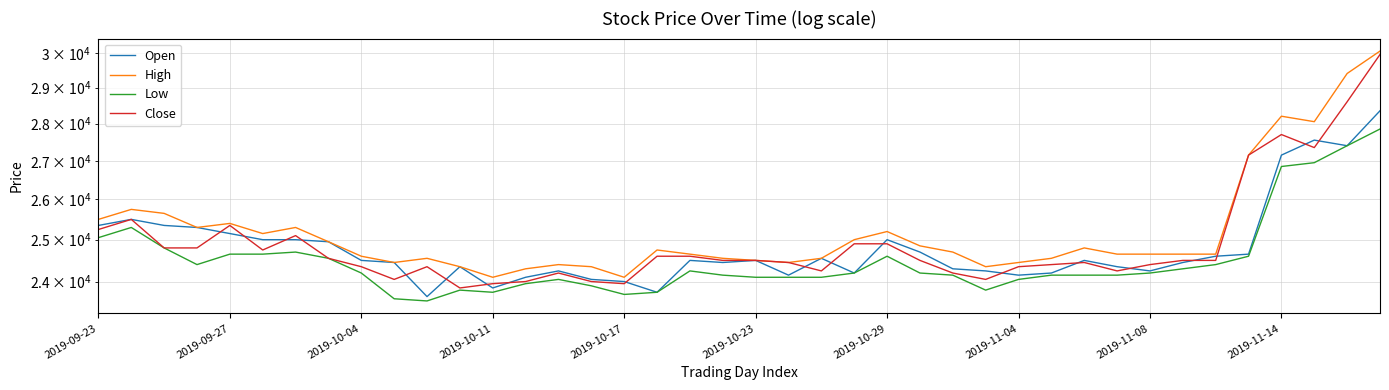

How many values in the Open series exceed 24500?

17